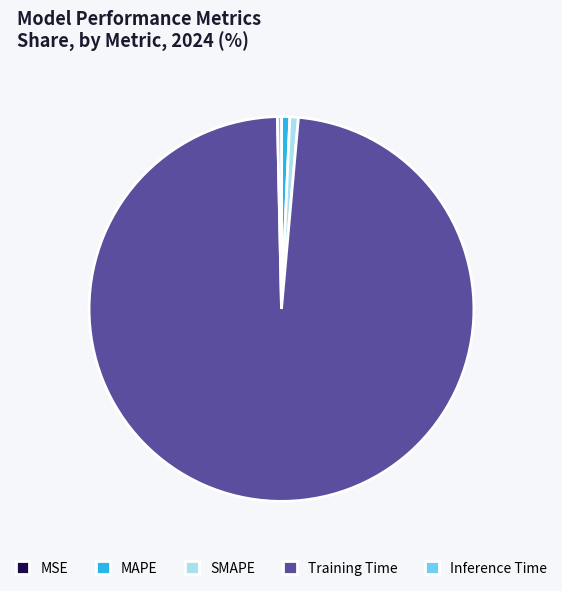

Is Training Time the majority of the pie?

Yes